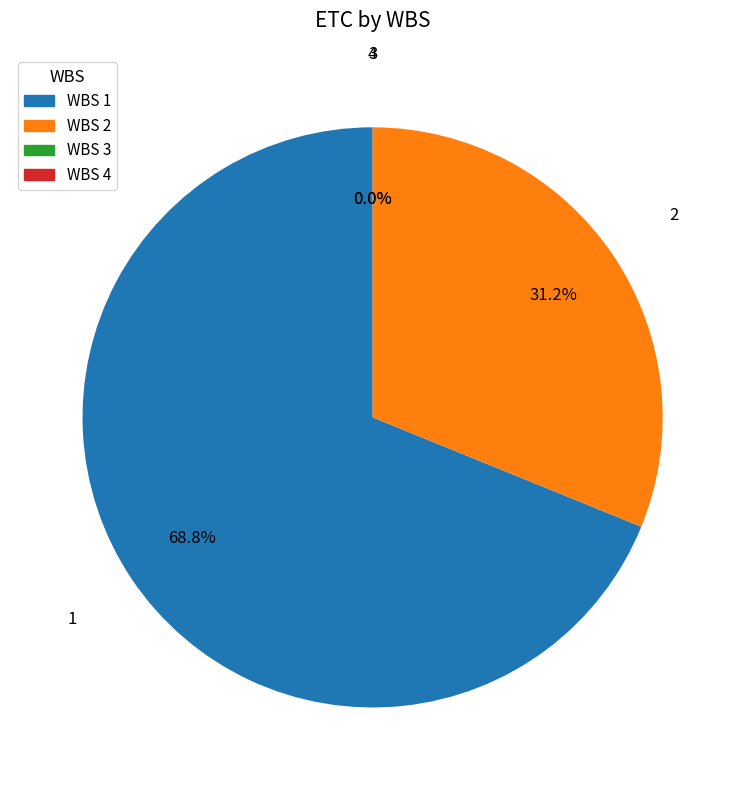

To the nearest percent, what is the average slice percentage?

25%